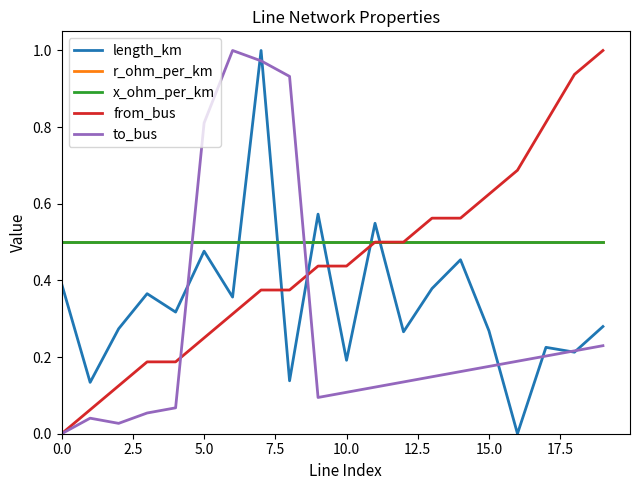

What is the label of the 11th point from the right?

9